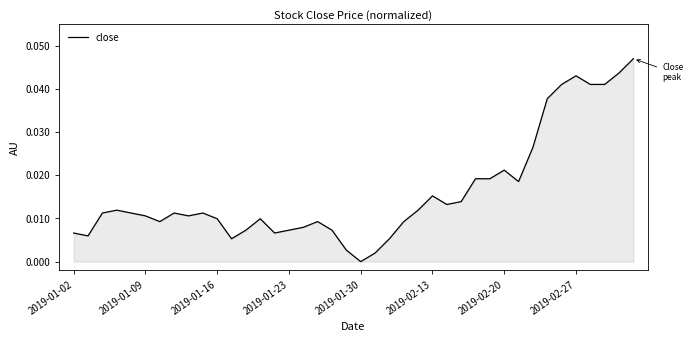

Does the chart display data point markers on the line(s)?

No